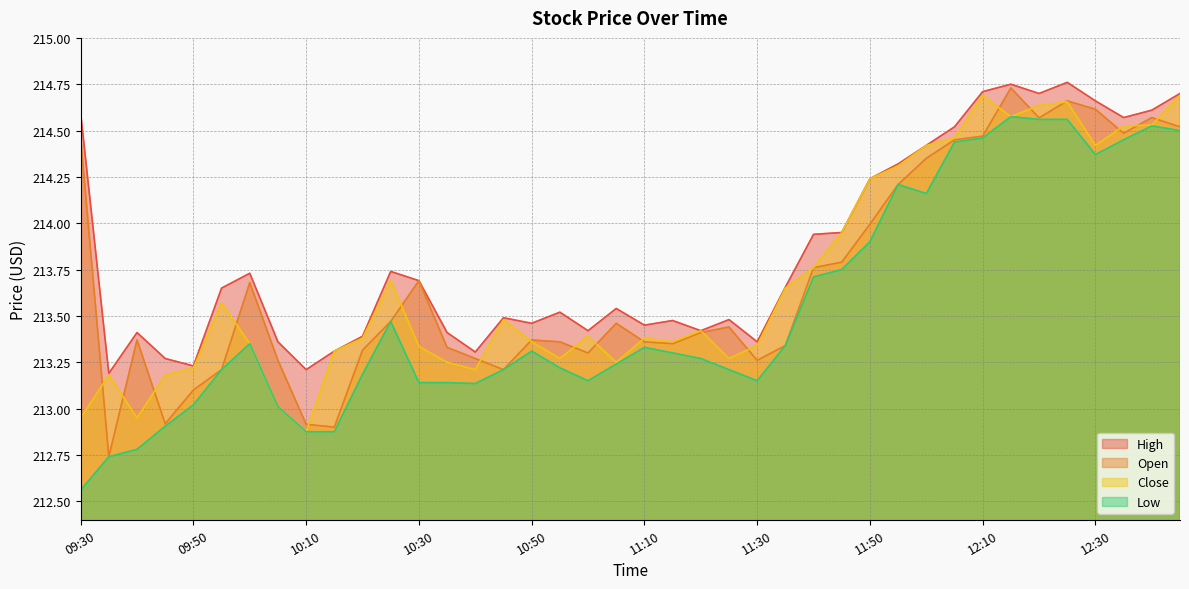

Rank the series at 10:45 from highest to lowest value.

High, Close, Open, Low